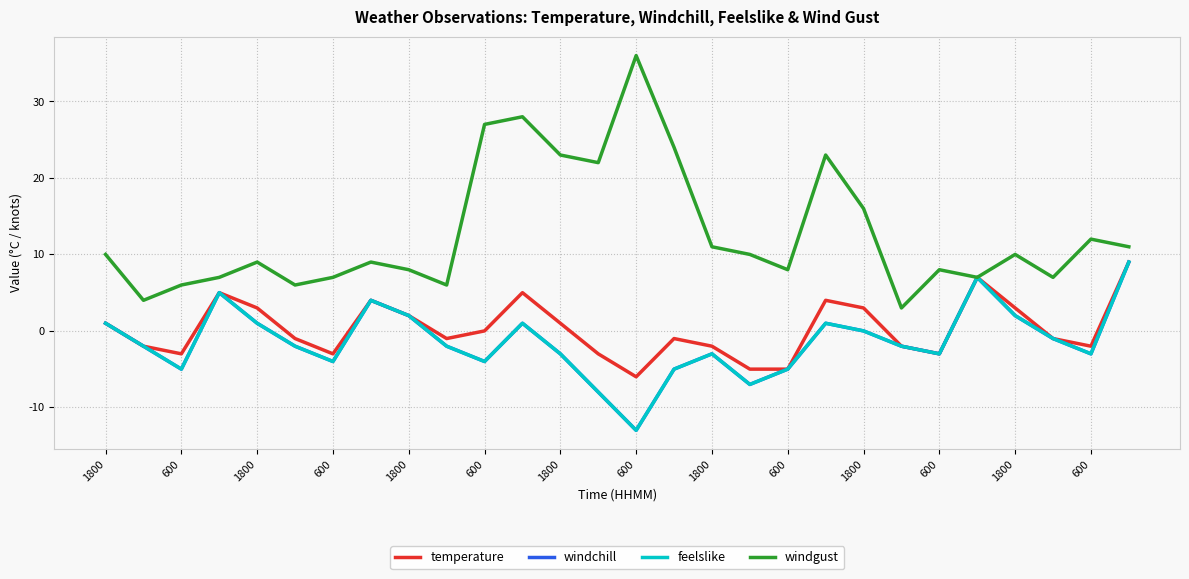

What is the average value of the feelslike series?

-1